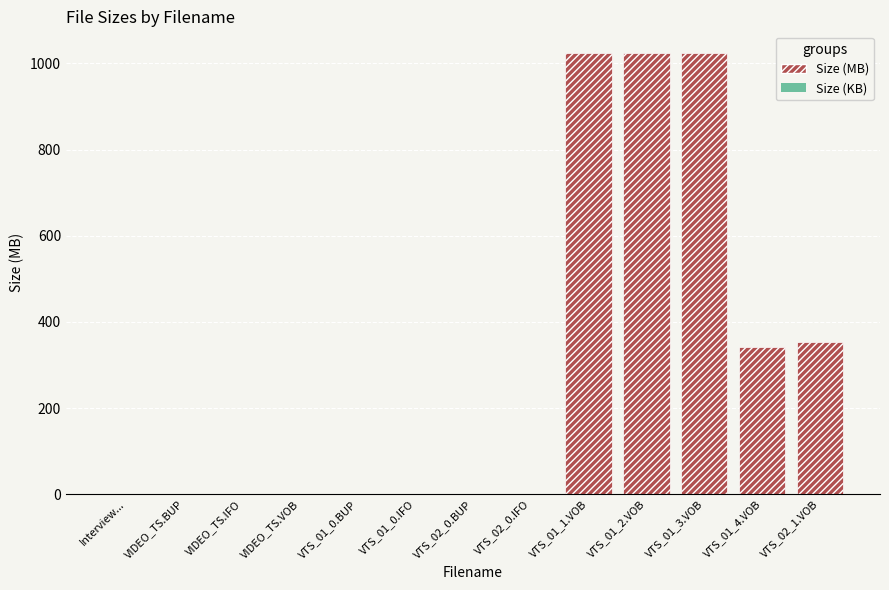

Reading left to right, extract all data points from this chart.

1023.5	1023.5	1023.5	341.3	353.6